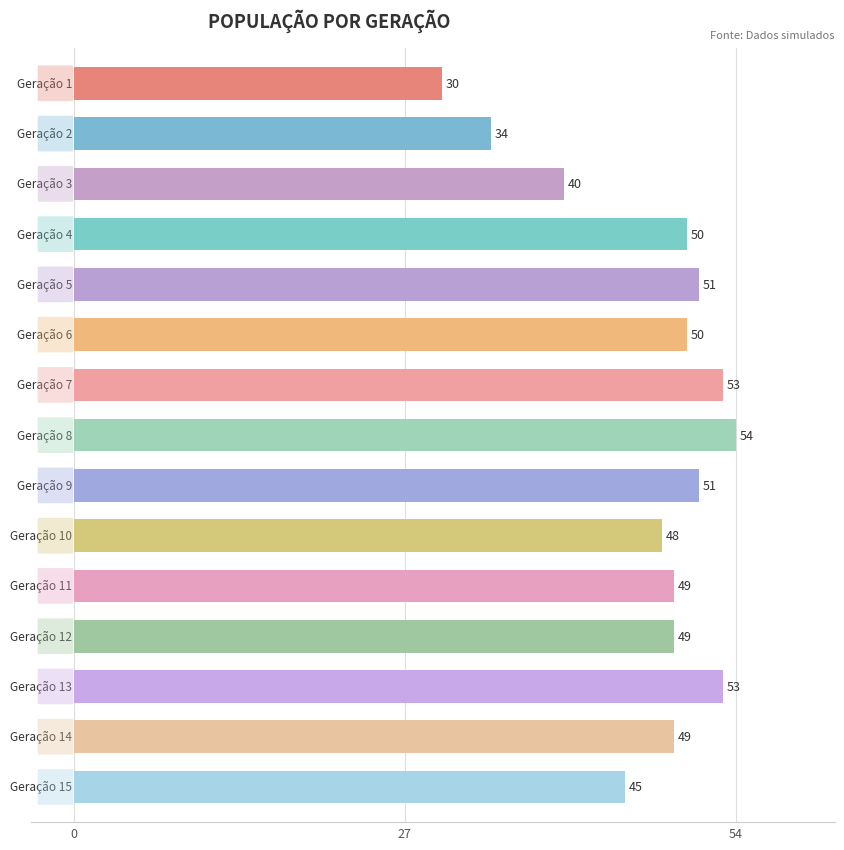

What is the greatest value displayed?

54